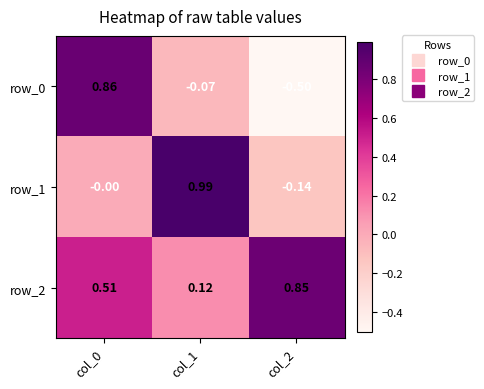

How many data points in row_0 are above 0?

1